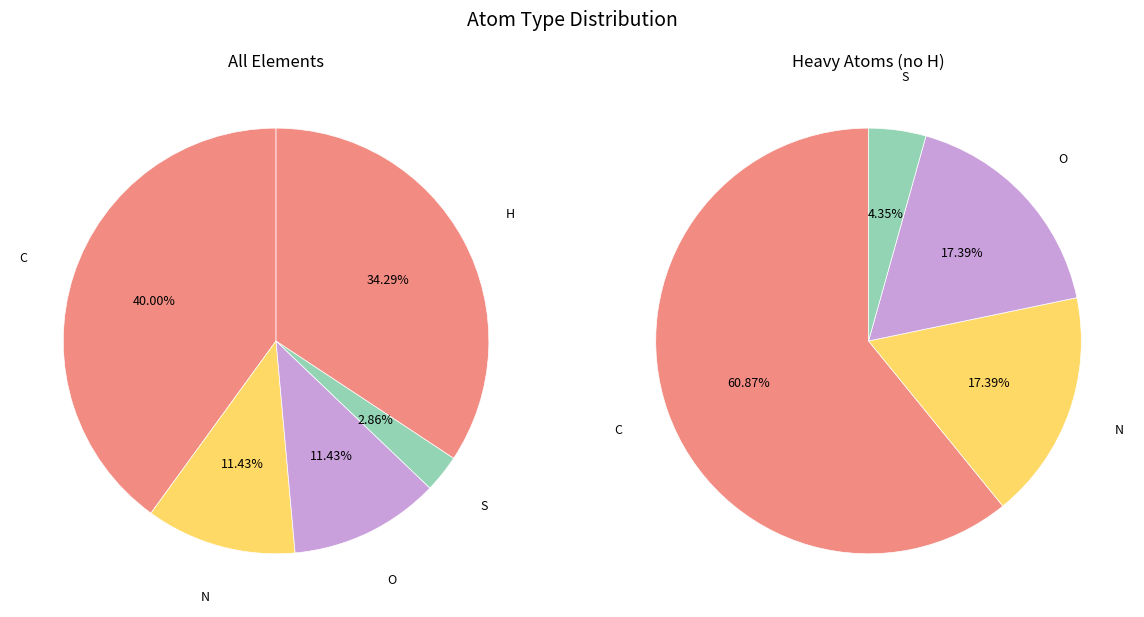

How many segments does this pie chart have?

5